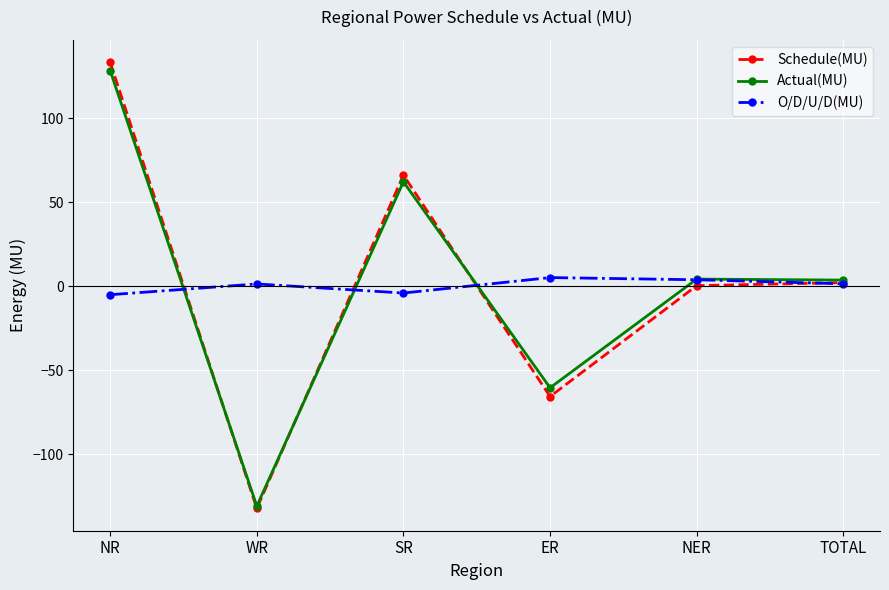

Rank the series by their maximum value, from highest to lowest.

Schedule(MU), Actual(MU), O/D/U/D(MU)